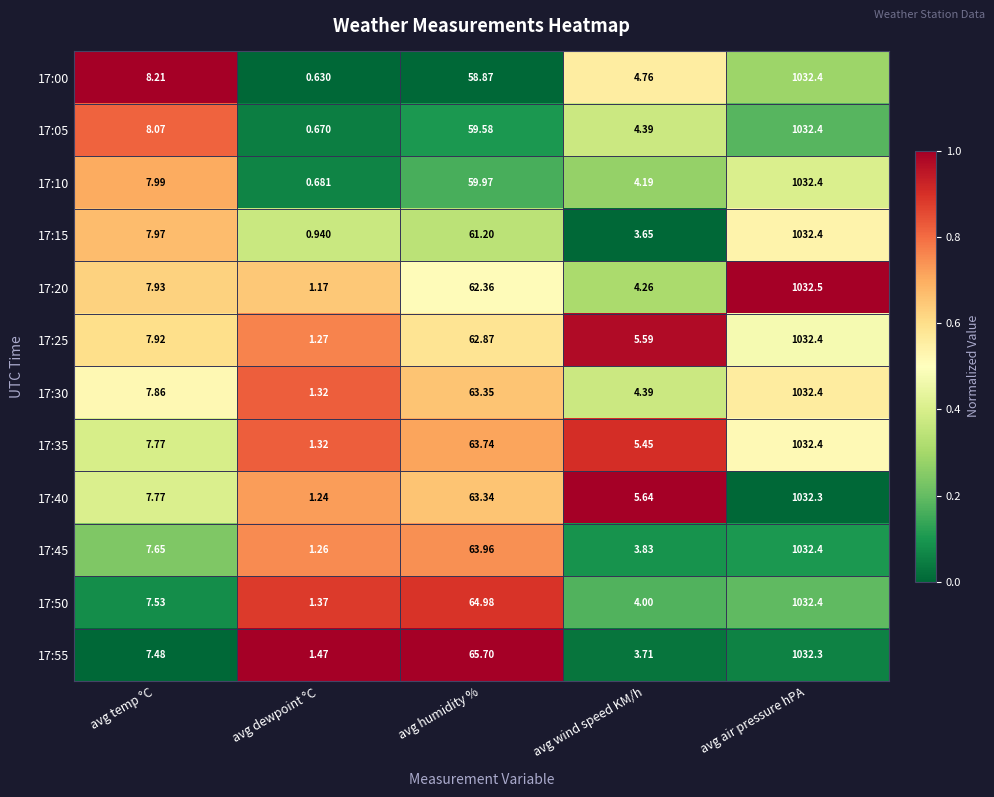

Count the number of data series in this chart.

12